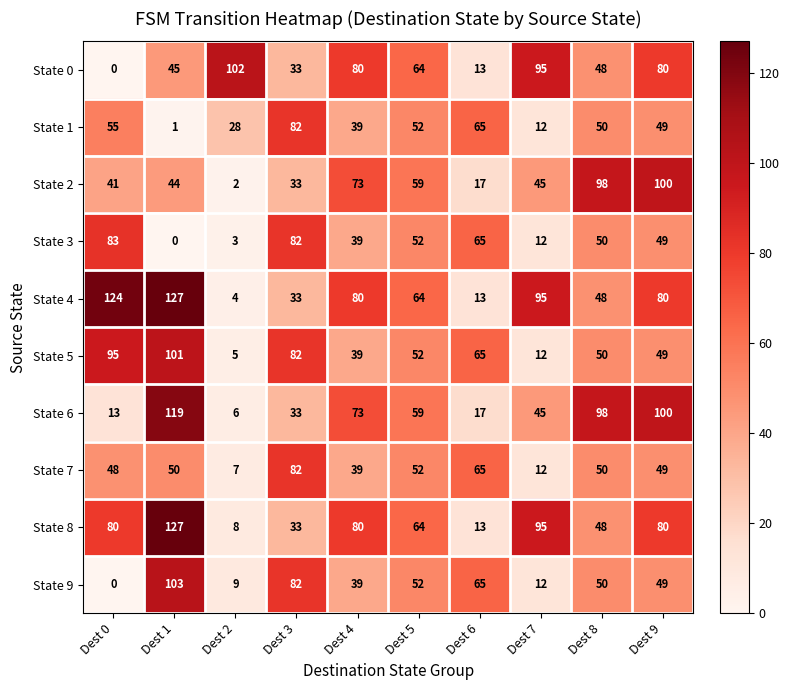

List the labels in order of State 1 value, largest first.

Dest 3, Dest 6, Dest 0, Dest 5, Dest 8, Dest 9, Dest 4, Dest 2, Dest 7, Dest 1